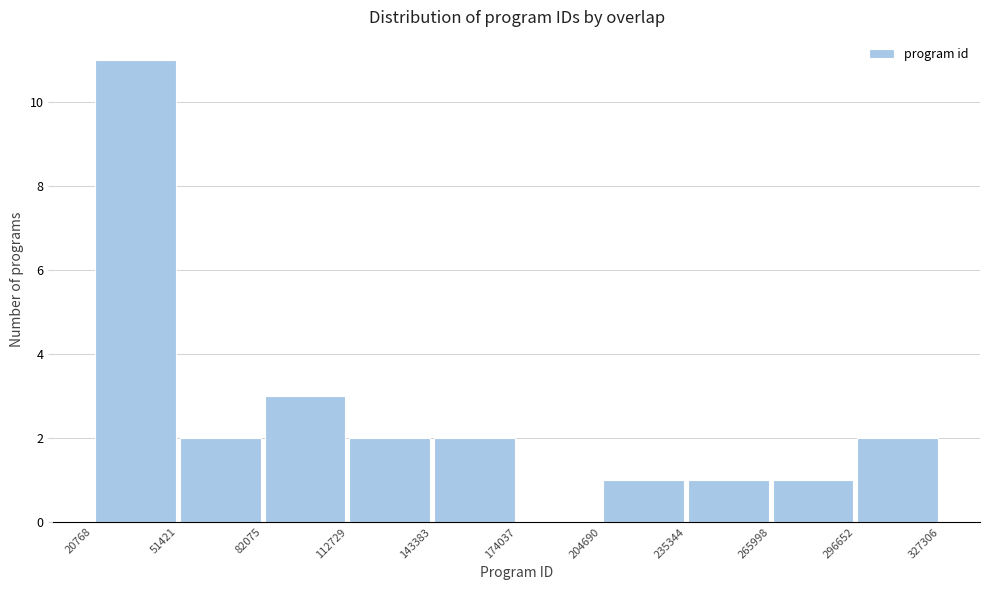

What is the height of the bar covering 20768 to 51421 on the x-axis? The values are not printed on the chart, so give them approximately, as read against the axis.

11